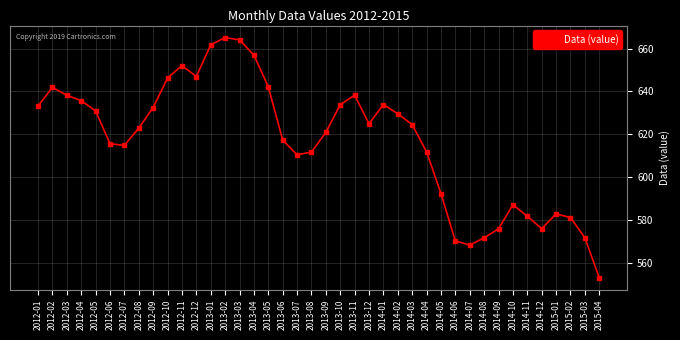

How many lines are shown in the chart?

1